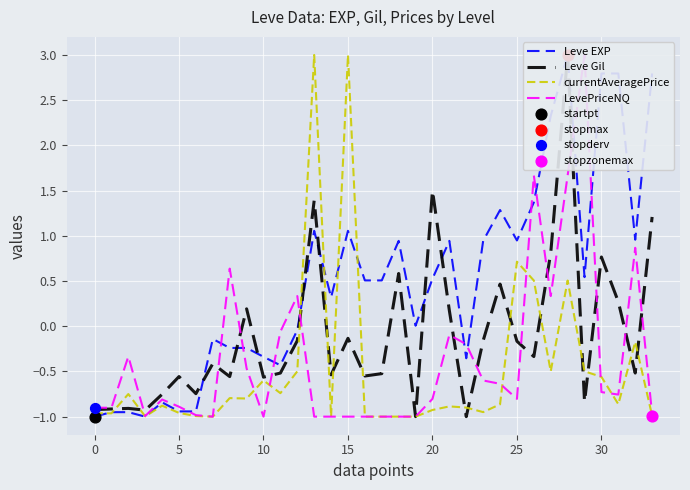

What are all the series names shown in the legend?

Leve EXP, Leve Gil, currentAveragePrice, LevePriceNQ